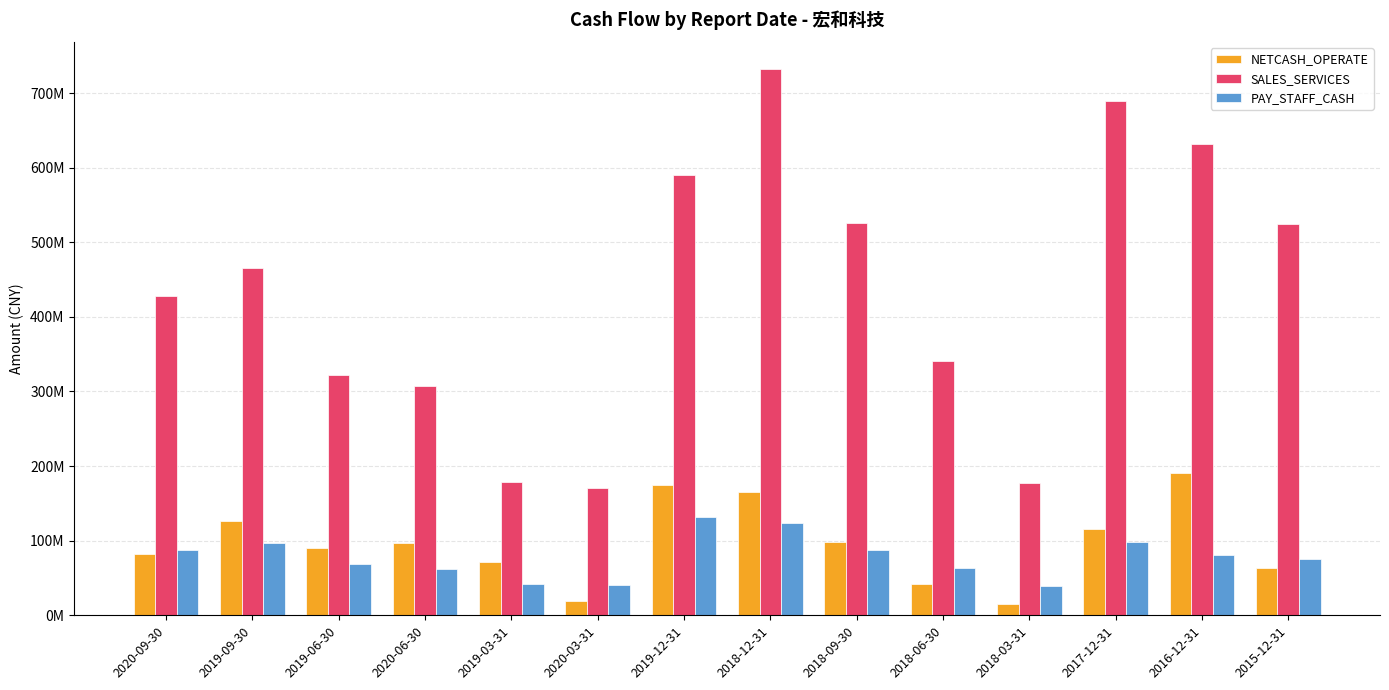

What position from the left is 2016-12-31?

13